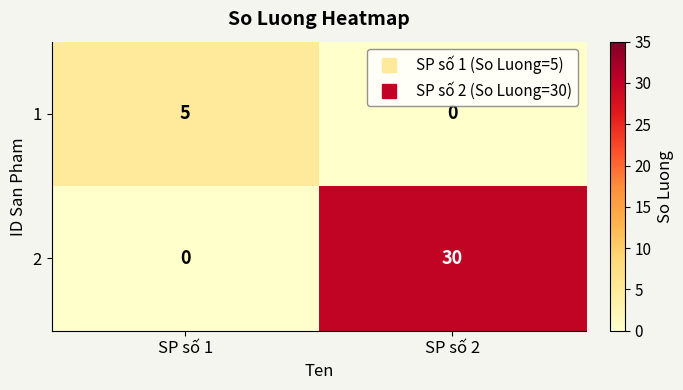

What is the greatest value displayed?

30